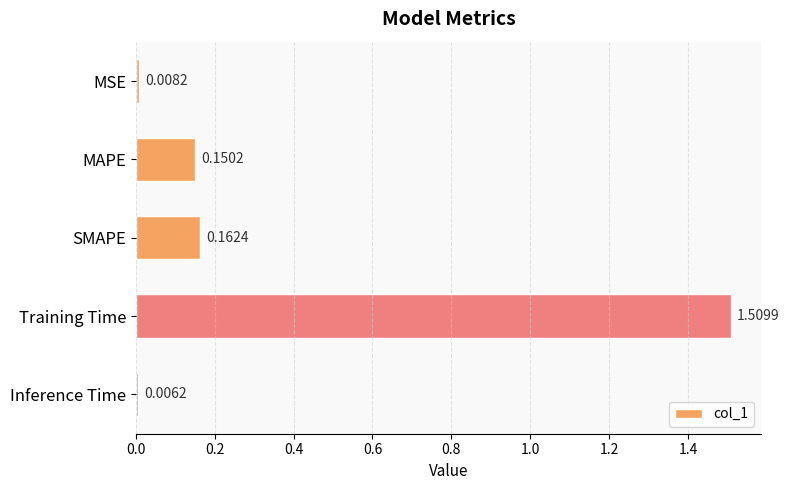

Rank the categories by value from lowest to highest.

Inference Time, MSE, MAPE, SMAPE, Training Time